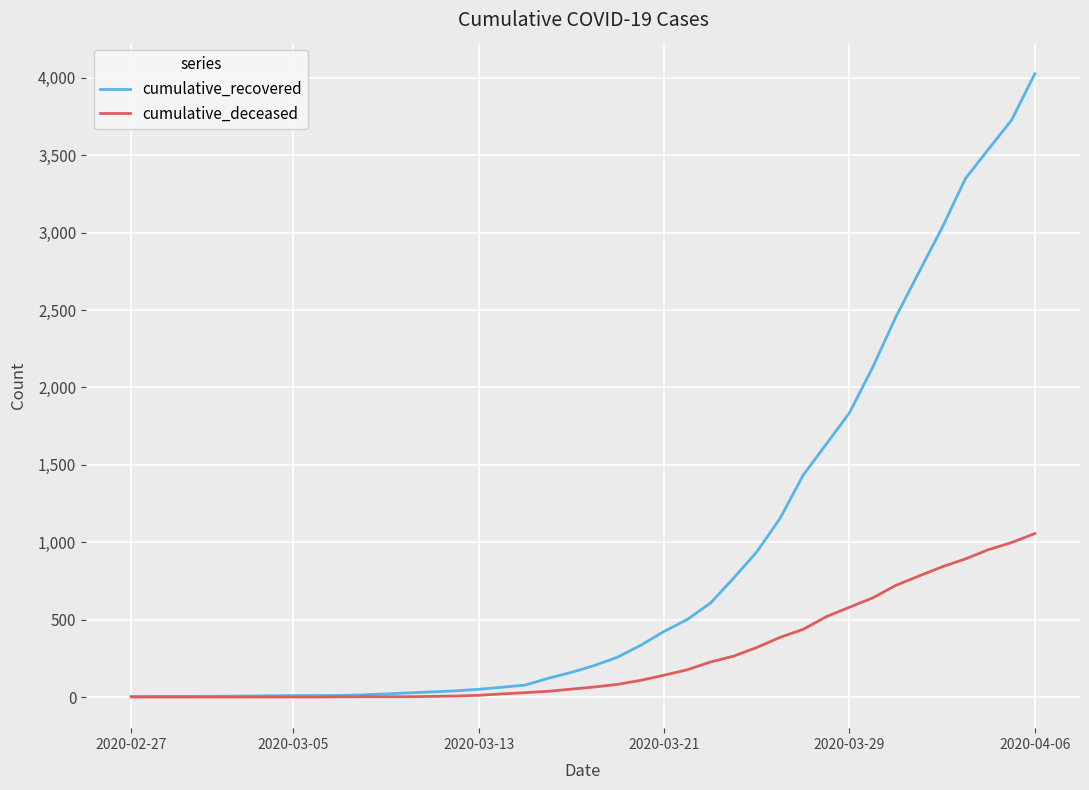

Which series has the widest spread of values?

cumulative_recovered